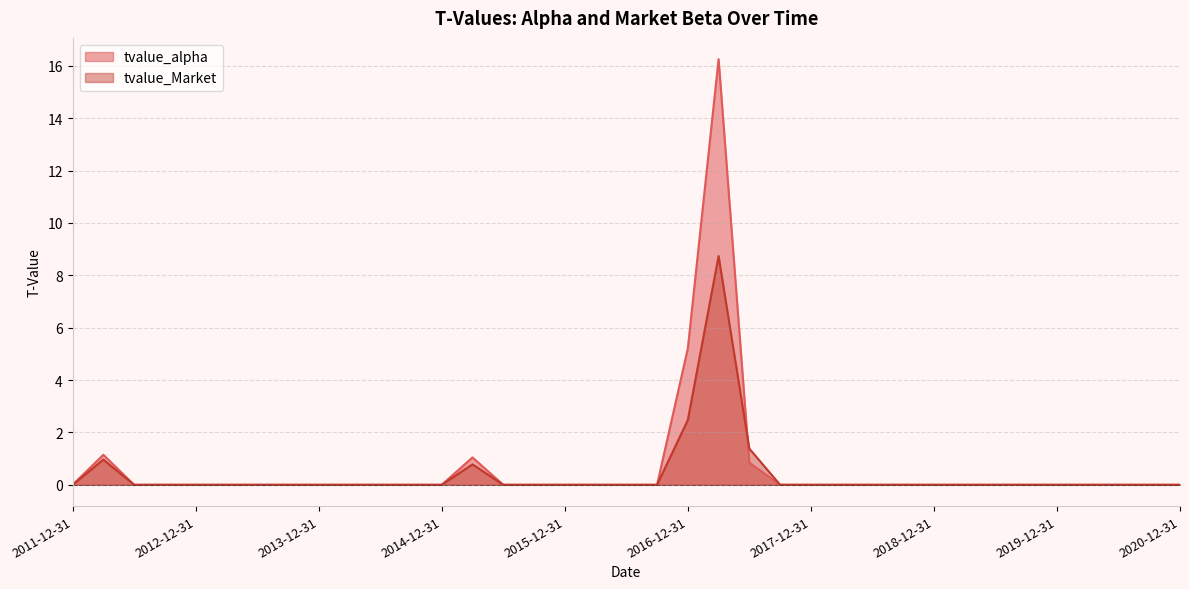

What is the difference between the second highest and second lowest values in the tvalue_Market series?

2.5